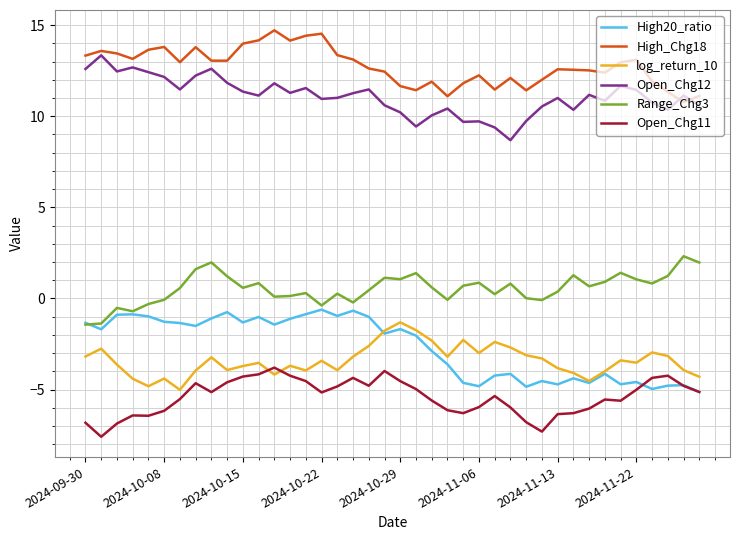

True or false: High_Chg18 and log_return_10 cross at least once.

False